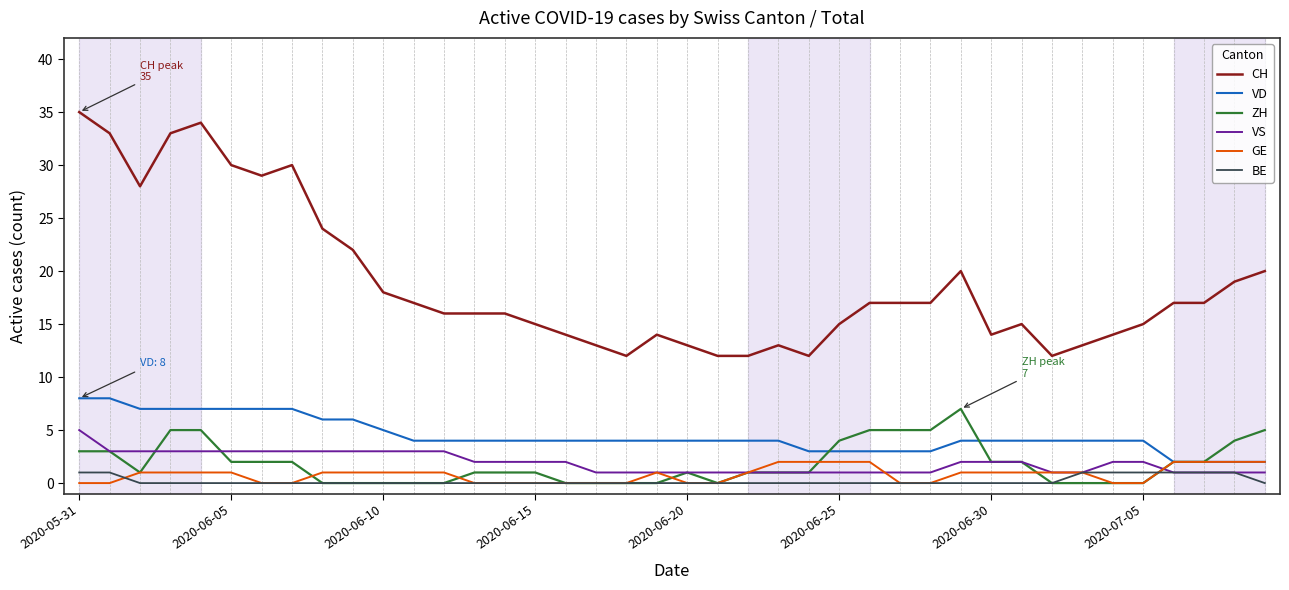

True or false: CH and BE intersect in this chart.

False